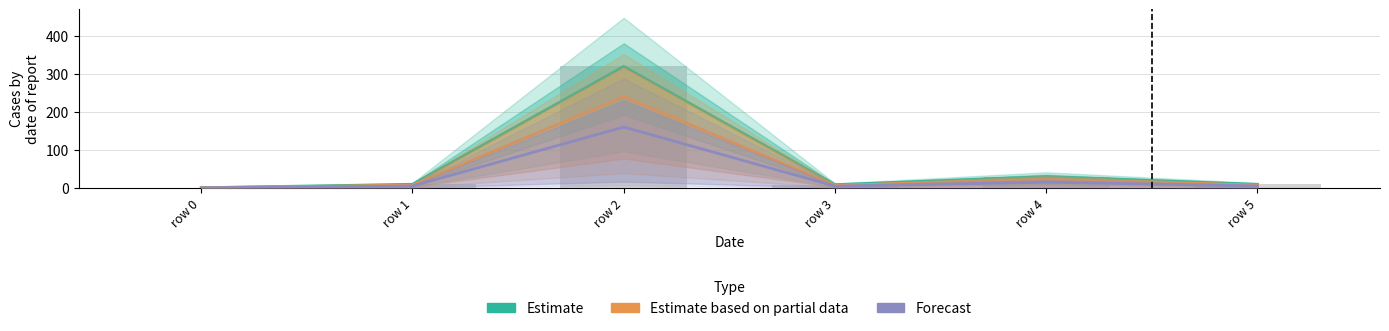

Rank the categories by Forecast value from lowest to highest.

row 0, row 3, row 5, row 1, row 4, row 2